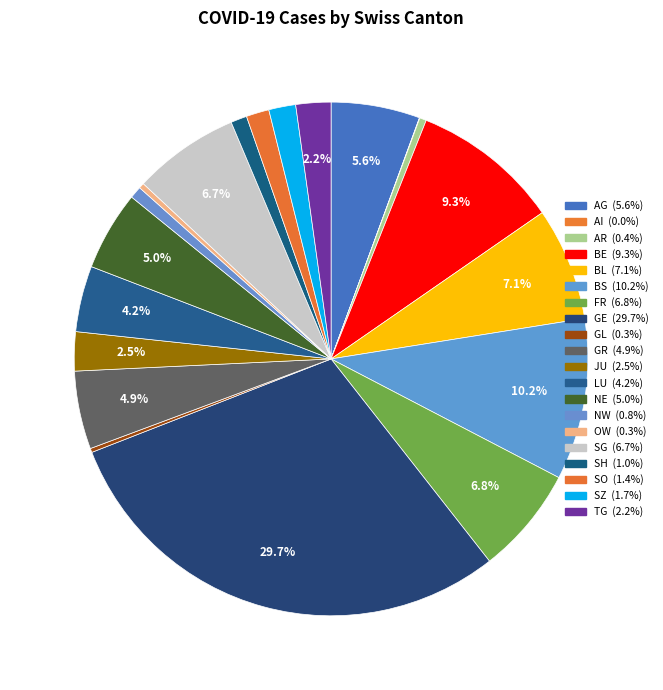

Which category has the smallest portion of the pie?

AI